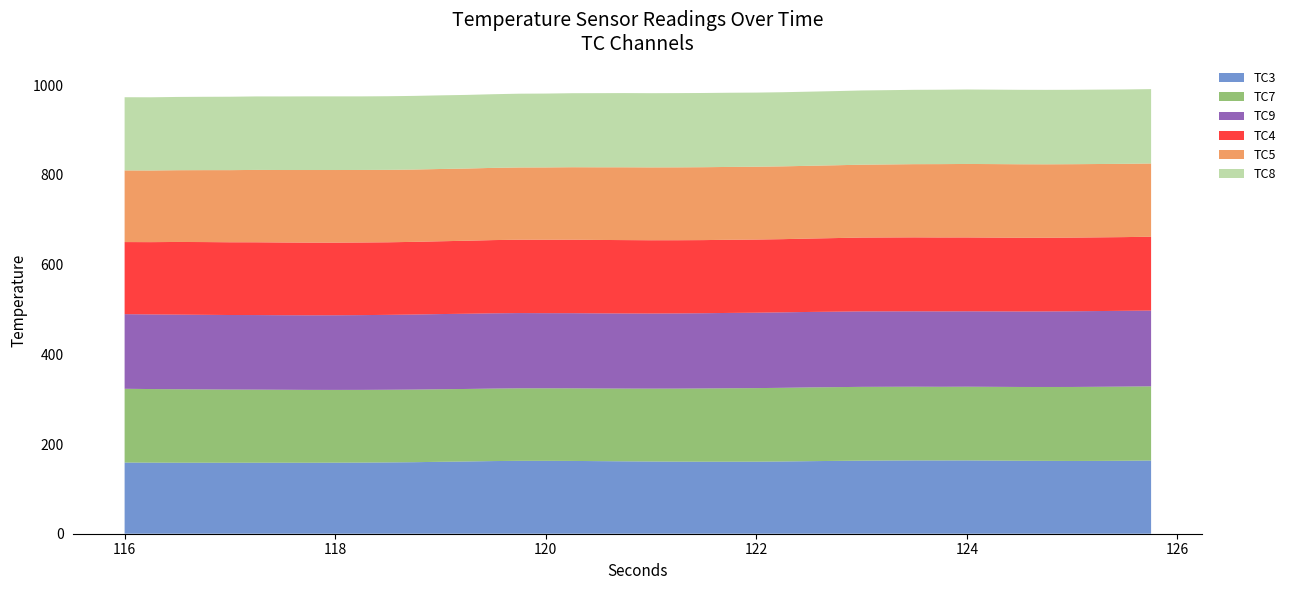

Reading left to right, transcribe all the data shown in this chart.

TC3: 116.0=158.7	116.25=158.5	116.5=158.3	116.75=158.3	117.0=158.3	117.25=158.3	117.5=158.3	117.75=158.3	118.0=158.4	118.25=158.6	118.5=159.0	118.75=159.5	119.0=160.4	119.25=161.1	119.5=162.0	119.75=162.6	120.0=162.6	120.25=162.3	120.5=161.9	120.75=161.4	121.0=161.1	121.25=160.7	121.5=160.6	121.75=160.6	122.0=160.7	122.25=161.1	122.5=161.8	122.75=162.4	123.0=162.9	123.25=163.3	123.5=163.5	123.75=163.4	124.0=163.5	124.25=163.2	124.5=162.7	124.75=162.5	125.0=162.3	125.25=162.4	125.5=162.7	125.75=163.3
TC4: 116.0=160.8	116.25=161.2	116.5=162.0	116.75=162.2	117.0=162.2	117.25=162.3	117.5=162.2	117.75=162.1	118.0=161.9	118.25=161.9	118.5=161.8	118.75=162.1	119.0=162.3	119.25=162.8	119.5=163.3	119.75=163.6	120.0=163.7	120.25=163.9	120.5=163.7	120.75=163.6	121.0=163.4	121.25=163.2	121.5=163.1	121.75=163.1	122.0=163.1	122.25=163.2	122.5=163.6	122.75=164.1	123.0=164.6	123.25=164.8	123.5=164.9	123.75=164.8	124.0=164.7	124.25=164.6	124.5=164.4	124.75=164.3	125.0=164.3	125.25=164.3	125.5=164.3	125.75=164.7
TC5: 116.0=159.8	116.25=159.8	116.5=160.0	116.75=160.4	117.0=160.8	117.25=161.4	117.5=161.6	117.75=161.9	118.0=161.9	118.25=161.7	118.5=161.5	118.75=161.3	119.0=161.2	119.25=161.0	119.5=161.1	119.75=161.1	120.0=161.3	120.25=161.6	120.5=162.0	120.75=162.3	121.0=162.4	121.25=162.5	121.5=162.6	121.75=162.4	122.0=162.4	122.25=162.3	122.5=162.3	122.75=162.3	123.0=162.5	123.25=162.8	123.5=163.2	123.75=163.6	124.0=163.8	124.25=163.9	124.5=163.9	124.75=163.7	125.0=163.7	125.25=163.6	125.5=163.4	125.75=163.3
TC7: 116.0=164.5	116.25=164.1	116.5=163.8	116.75=163.5	117.0=163.2	117.25=163.0	117.5=162.7	117.75=162.5	118.0=162.3	118.25=162.2	118.5=162.1	118.75=161.9	119.0=161.8	119.25=161.7	119.5=161.7	119.75=161.7	120.0=161.7	120.25=161.9	120.5=162.0	120.75=162.2	121.0=162.5	121.25=162.9	121.5=163.3	121.75=163.8	122.0=164.1	122.25=164.3	122.5=164.5	122.75=164.5	123.0=164.6	123.25=164.4	123.5=164.3	123.75=164.2	124.0=164.3	124.25=164.4	124.5=164.6	124.75=164.7	125.0=165.0	125.25=165.3	125.5=165.4	125.75=165.4
TC8: 116.0=163.2	116.25=163.2	116.5=163.4	116.75=163.6	117.0=163.7	117.25=163.9	117.5=164.1	117.75=164.2	118.0=164.2	118.25=164.1	118.5=164.2	118.75=164.2	119.0=164.2	119.25=164.2	119.5=164.3	119.75=164.6	120.0=164.7	120.25=165.1	120.5=165.3	120.75=165.5	121.0=165.5	121.25=165.6	121.5=165.5	121.75=165.4	122.0=165.3	122.25=165.3	122.5=165.3	122.75=165.4	123.0=165.5	123.25=165.7	123.5=165.8	123.75=165.9	124.0=166.1	124.25=166.0	124.5=166.0	124.75=166.0	125.0=165.9	125.25=165.9	125.5=165.8	125.75=165.9
TC9: 116.0=166.4	116.25=166.4	116.5=166.4	116.75=166.3	117.0=166.2	117.25=166.3	117.5=166.2	117.75=166.3	118.0=166.4	118.25=166.7	118.5=167.0	118.75=167.3	119.0=167.7	119.25=167.7	119.5=167.8	119.75=167.8	120.0=167.6	120.25=167.6	120.5=167.5	120.75=167.5	121.0=167.5	121.25=167.7	121.5=167.8	121.75=168.0	122.0=168.2	122.25=168.3	122.5=168.3	122.75=168.3	123.0=168.3	123.25=168.2	123.5=168.2	123.75=168.2	124.0=168.2	124.25=168.3	124.5=168.3	124.75=168.5	125.0=168.8	125.25=168.9	125.5=169.0	125.75=169.0